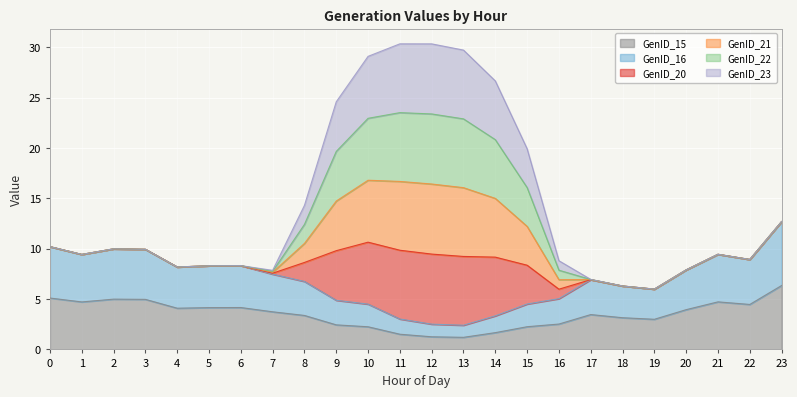

Which has a higher value, 10 or 5?

5